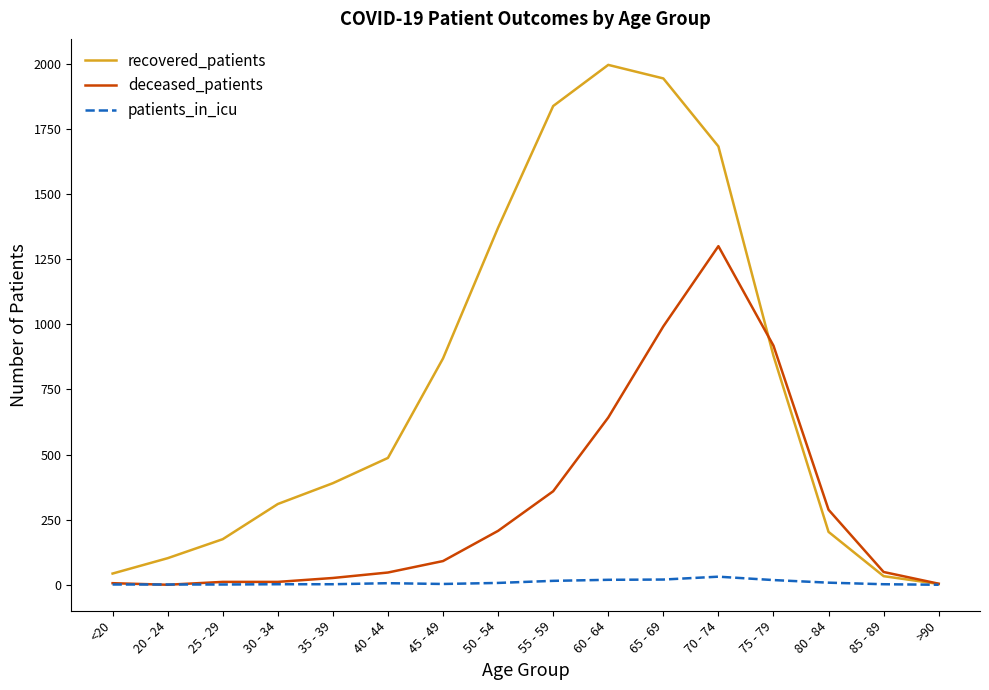

How many categories are shown in the chart?

16